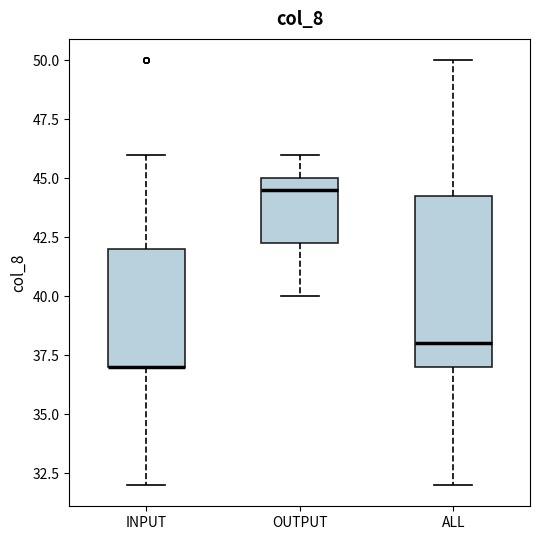

Comparing the boxes themselves (not the whiskers), which one is the tallest?

ALL